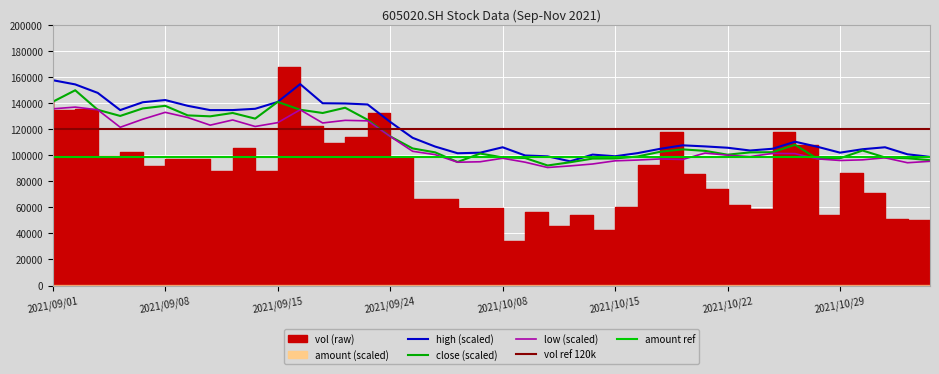

At how many categories does at least one series exceed 154285?

3